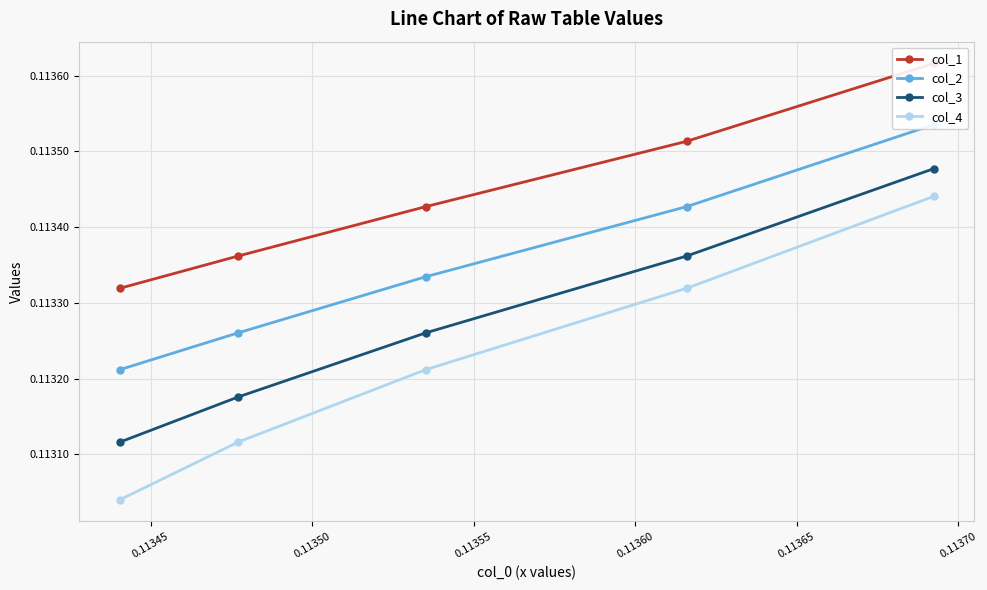

Count the col_3 values in the range 0 to 1.

5